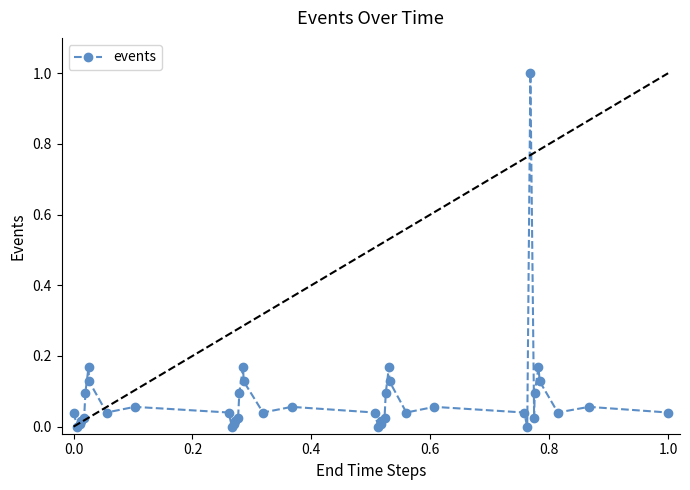

What is the sum of all values?

3.3